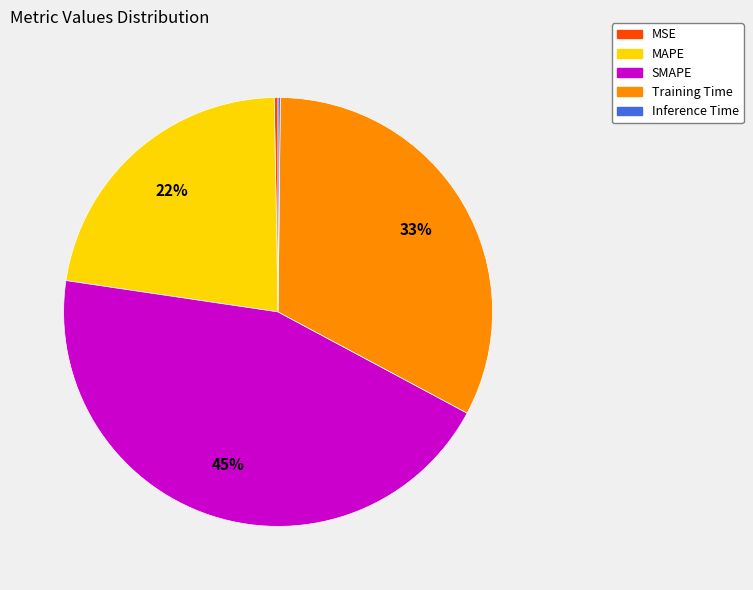

What percentage is the MAPE slice, to the nearest percent?

22%